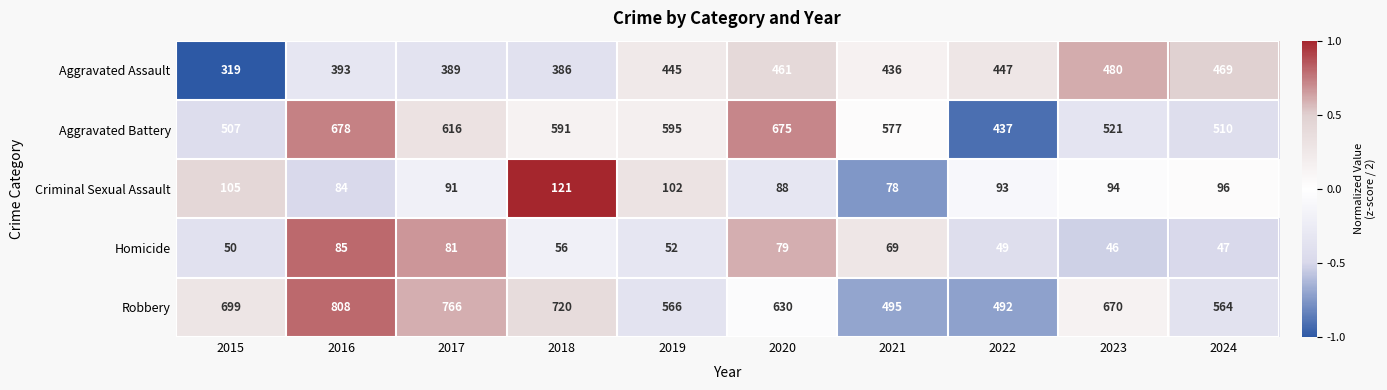

How many series are shown in this chart?

5